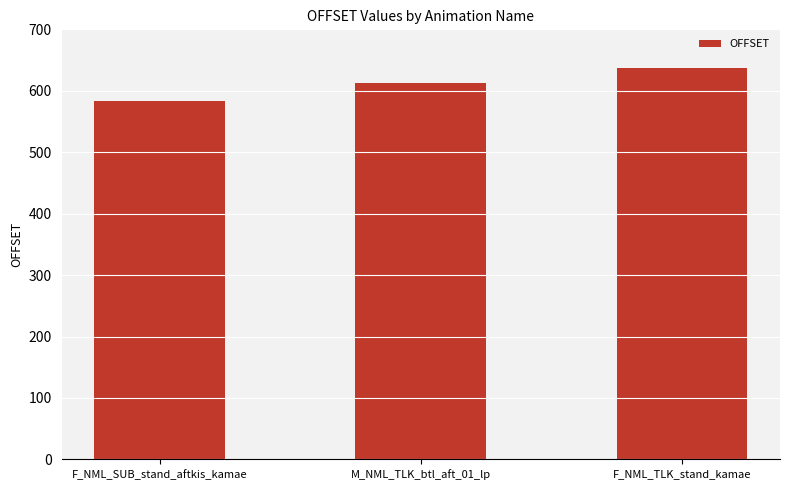

Is it true that the value at F_NML_TLK_stand_kamae is 181?

False